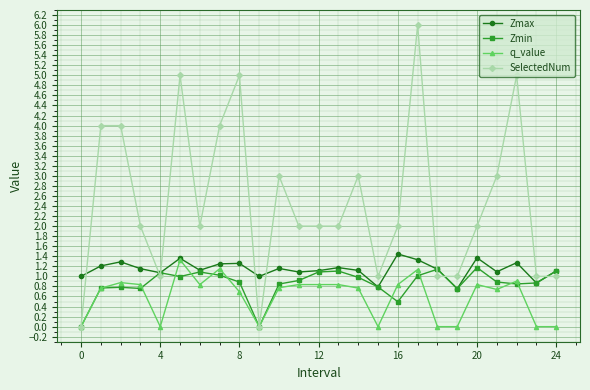

In Zmin, how many points are higher than both neighbors (excluding endpoints)?

6